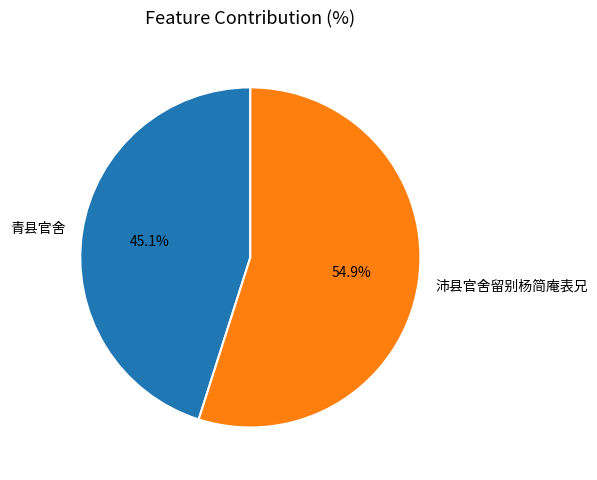

To the nearest percent, what is the difference between the largest and smallest slice percentages?

10%